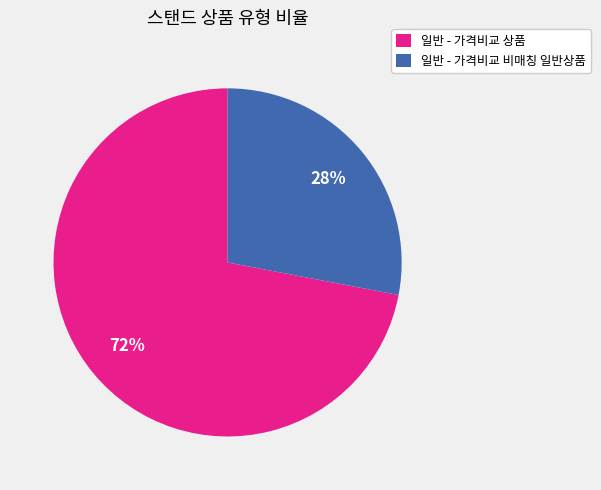

To the nearest percent, what is the combined percentage of 일반 - 가격비교 비매칭 일반상품 and 일반 - 가격비교 상품?

100%